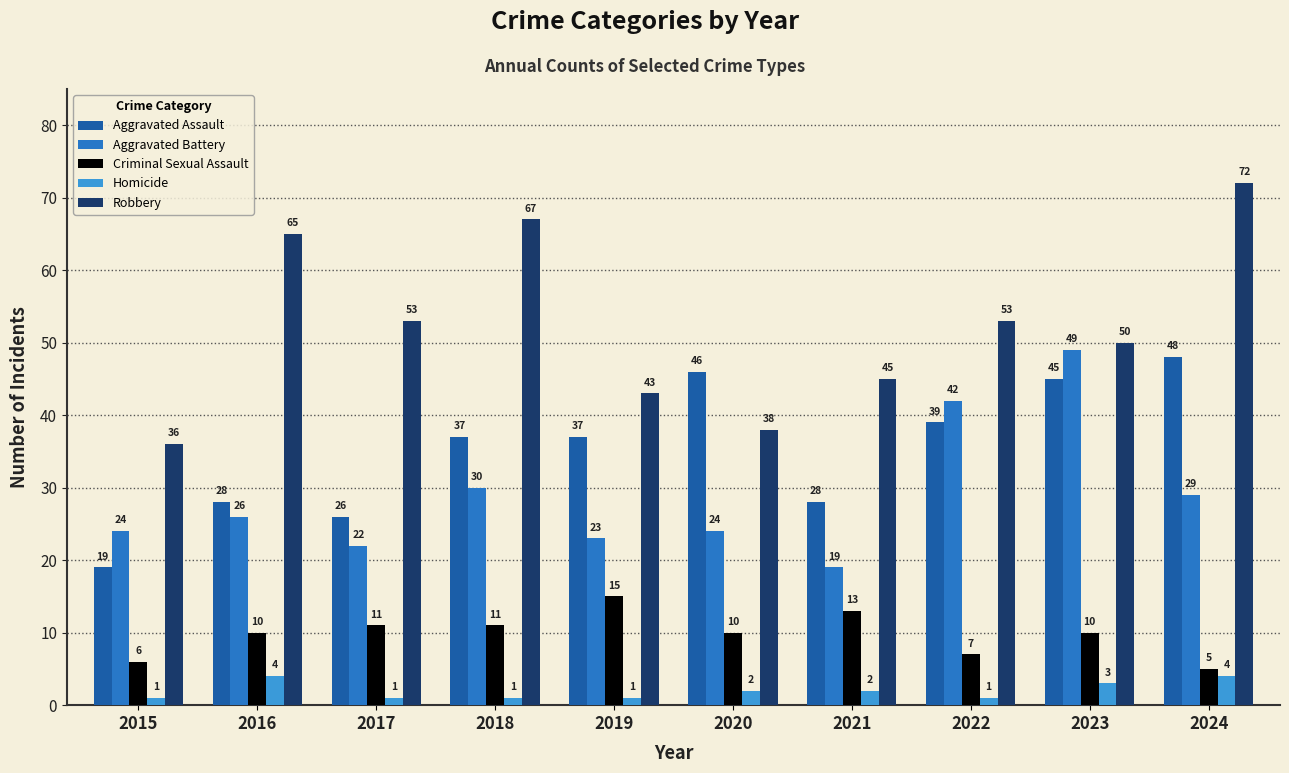

What are all the series names shown in the legend?

Aggravated Assault, Aggravated Battery, Criminal Sexual Assault, Homicide, Robbery